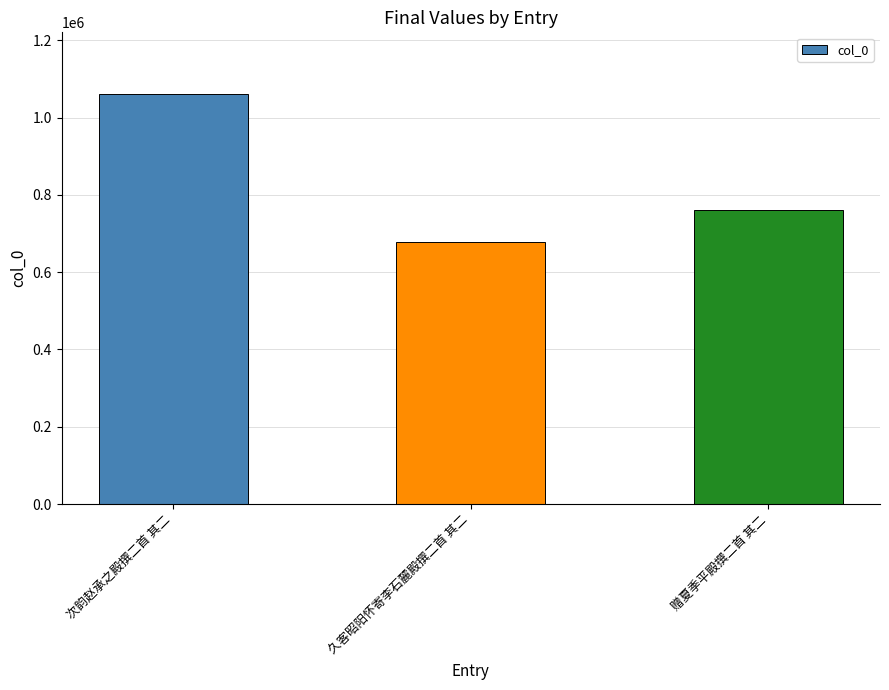

What is the label of the 3rd bar from the right?

次韵赵承之殿撰二首 其二